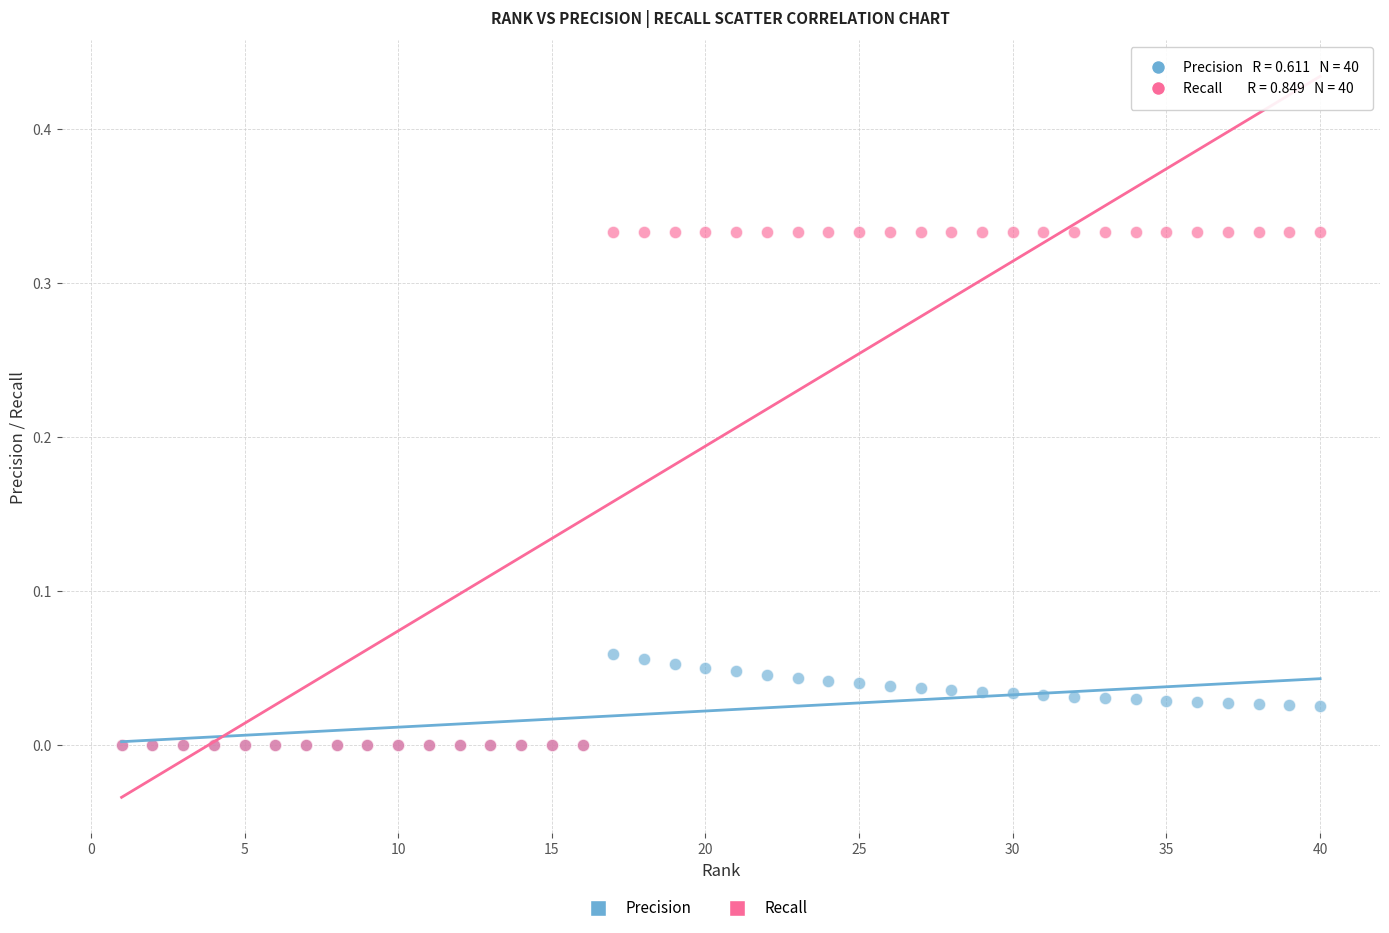

Which series has the largest Y range (max minus min)?

Recall